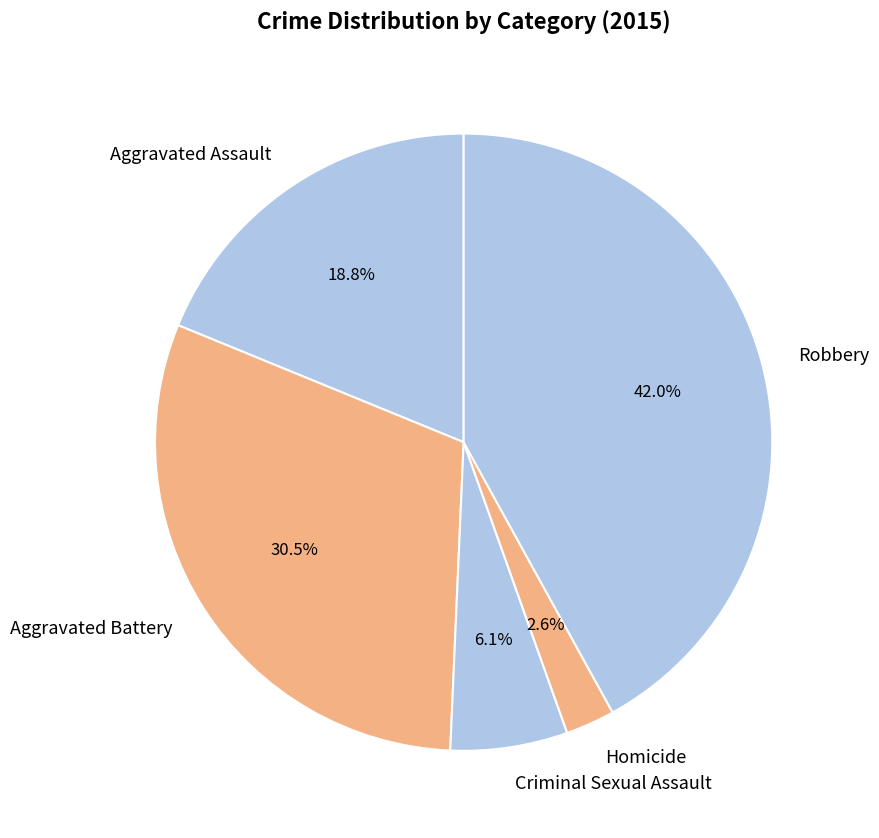

Which has a higher value, Aggravated Battery or Homicide?

Aggravated Battery